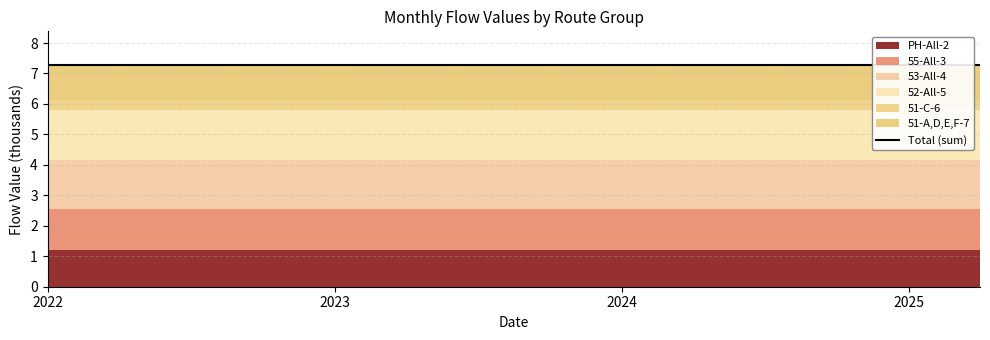

Which series has the largest range (max minus min)?

PH-All-2